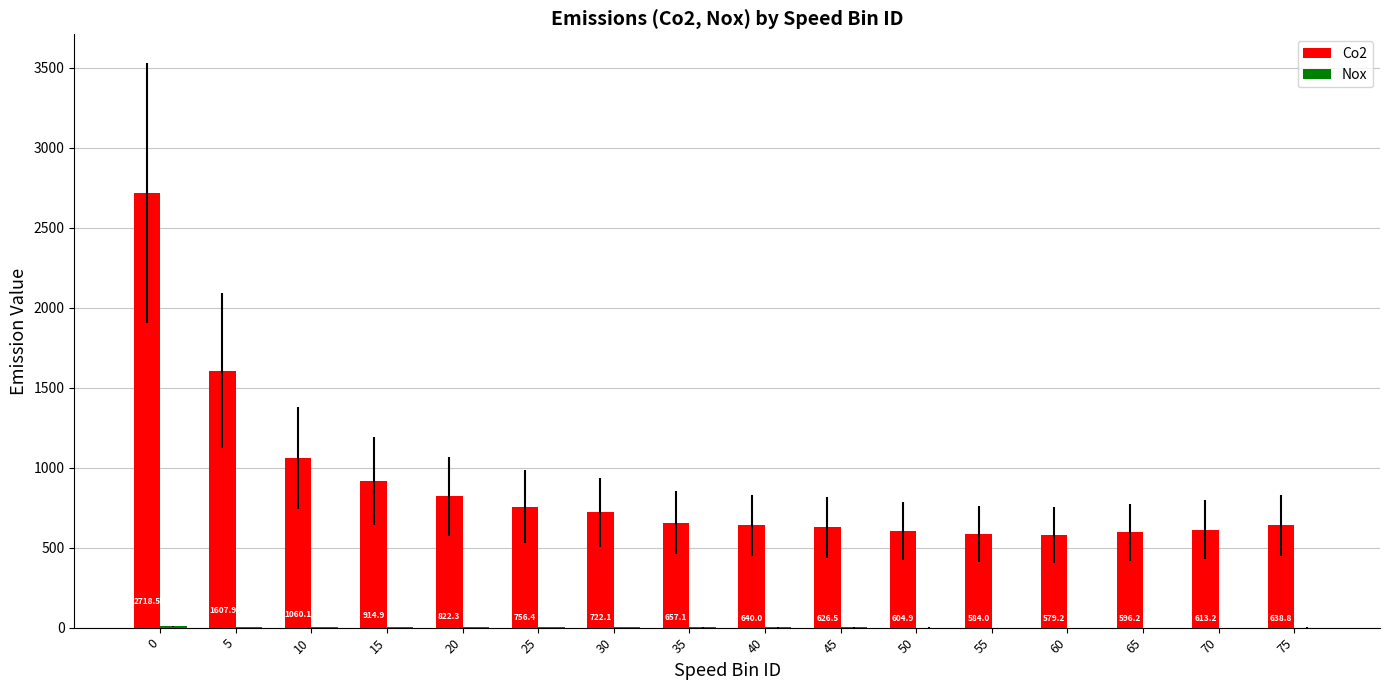

Which series has the largest total across all categories?

Co2